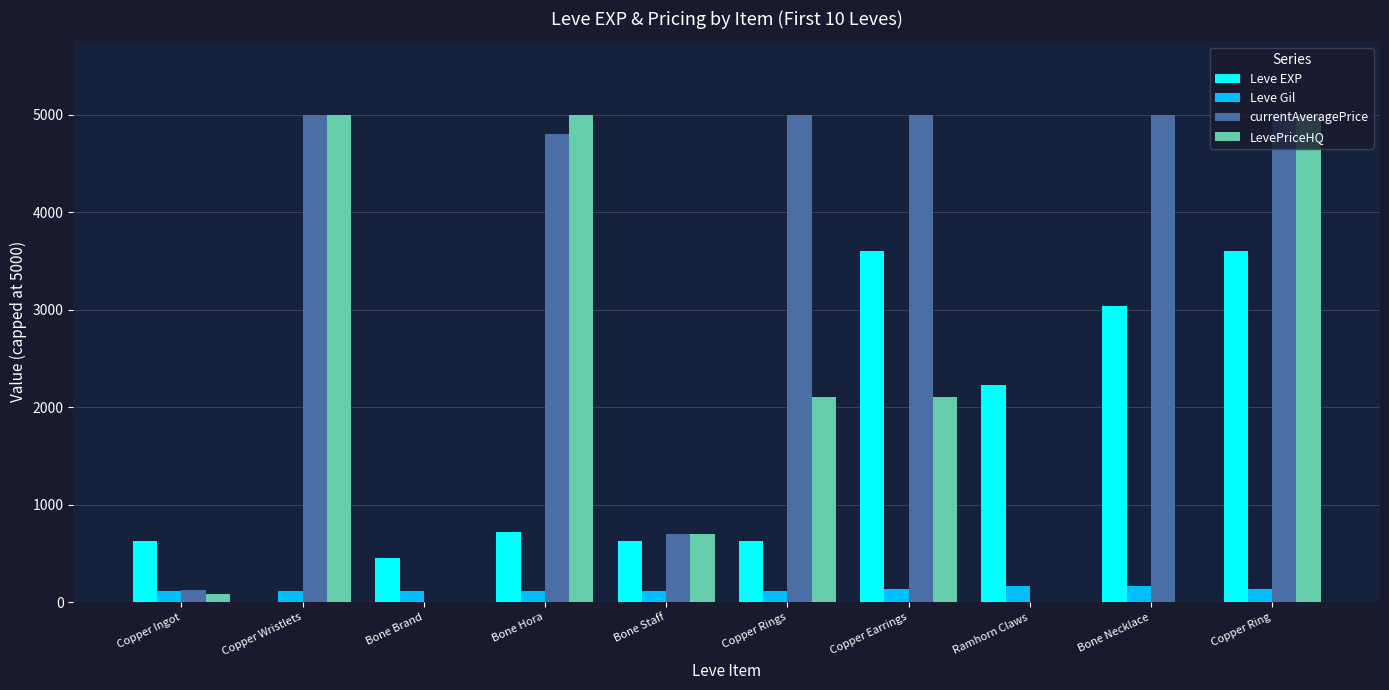

What is the maximum value shown in the chart?

5000.0